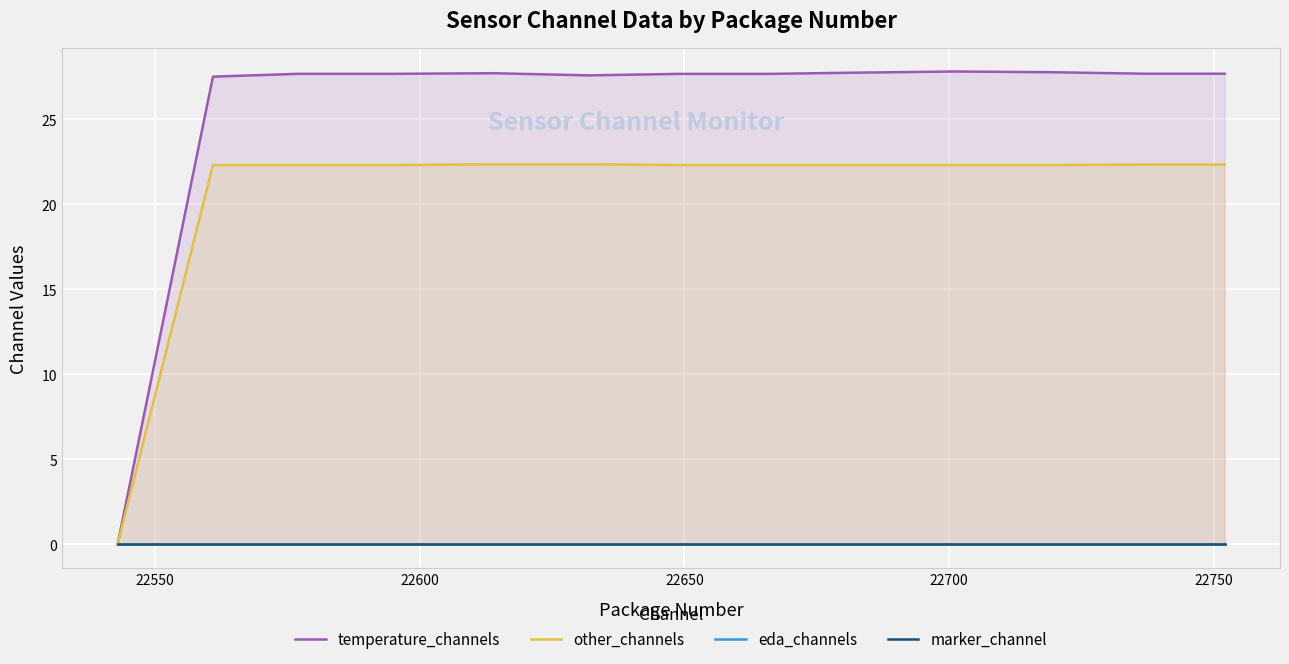

How many values in other_channels are above zero?

18